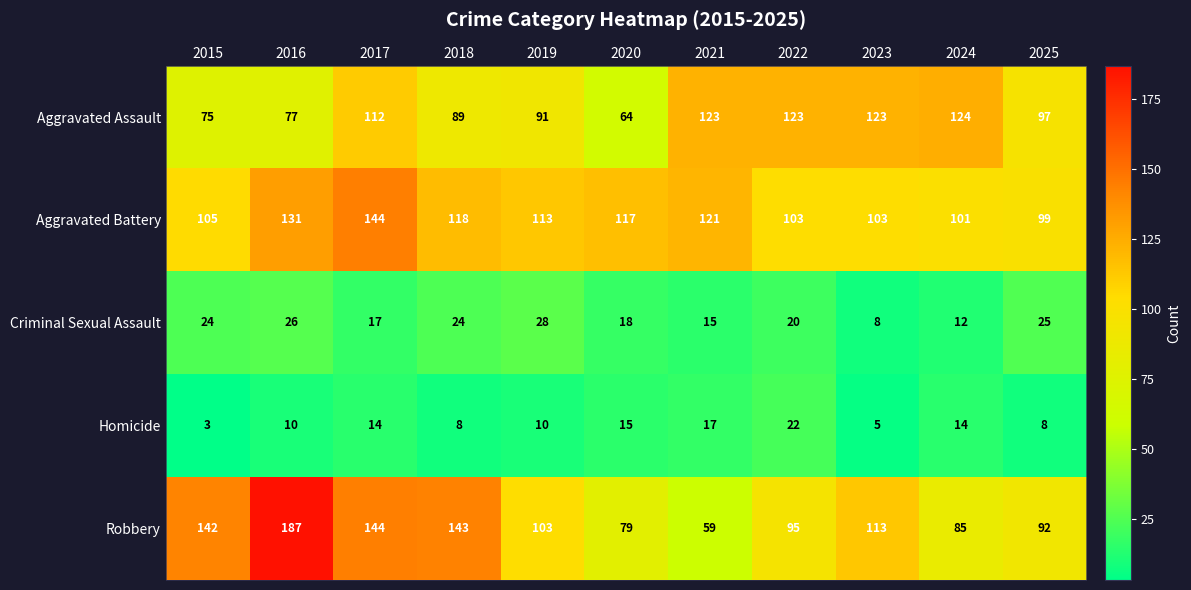

At which label does Aggravated Battery first exceed 113?

2016